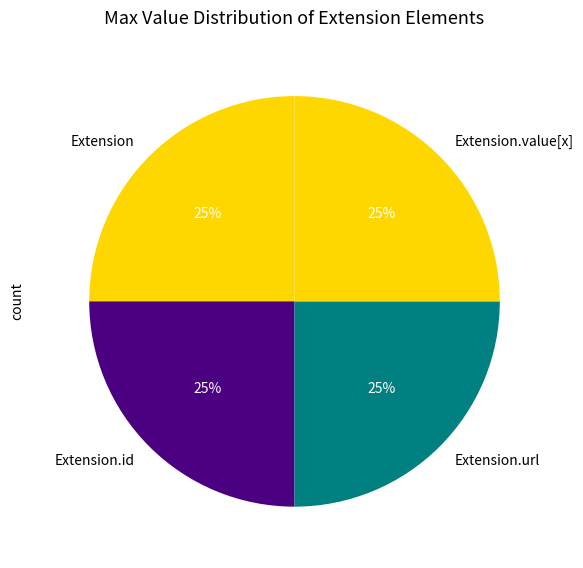

To the nearest percent, what is the average slice percentage?

25%